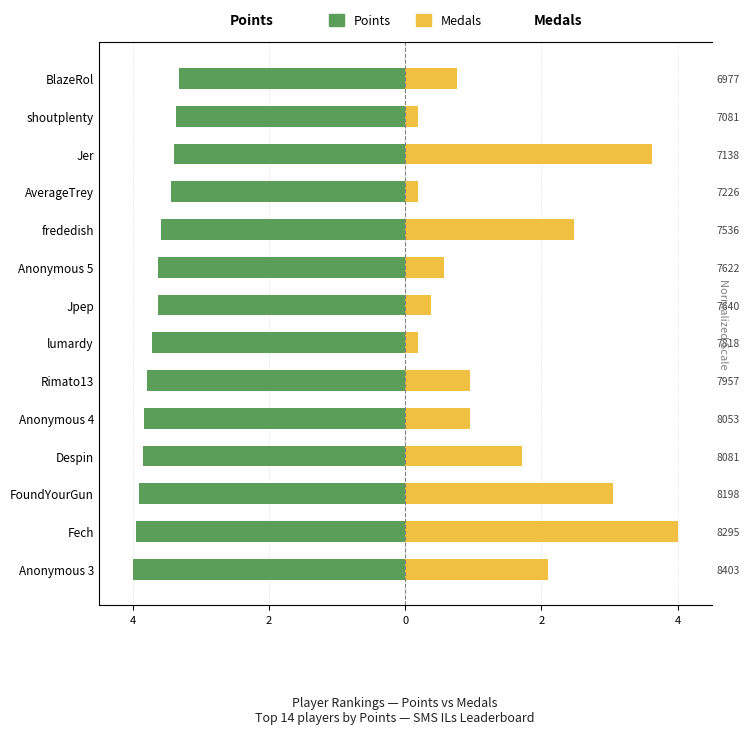

How many bars are there in total?

28